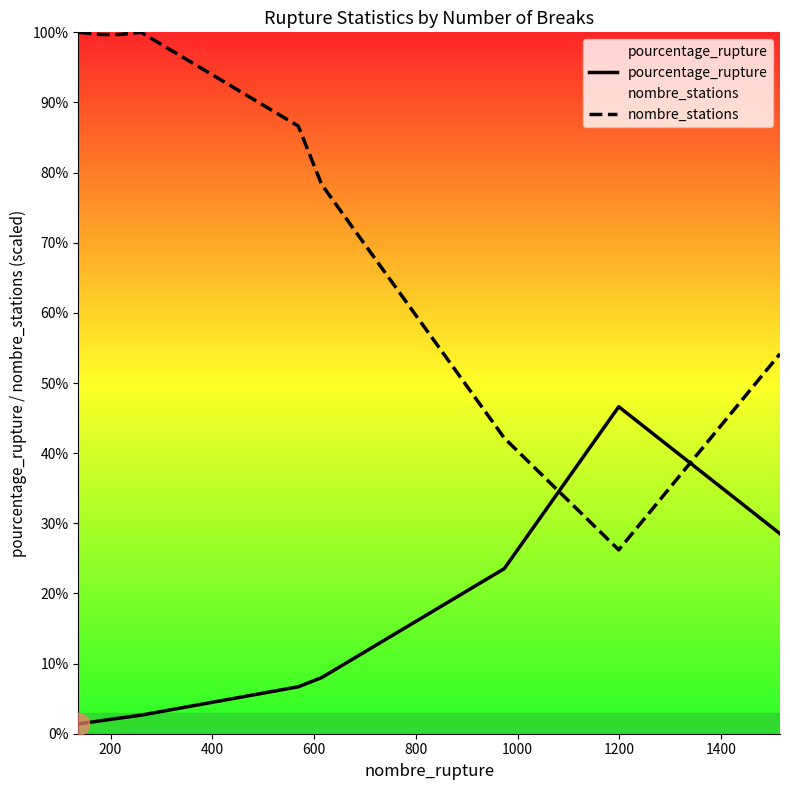

Rank the series by their average value, from lowest to highest.

pourcentage_rupture, nombre_stations